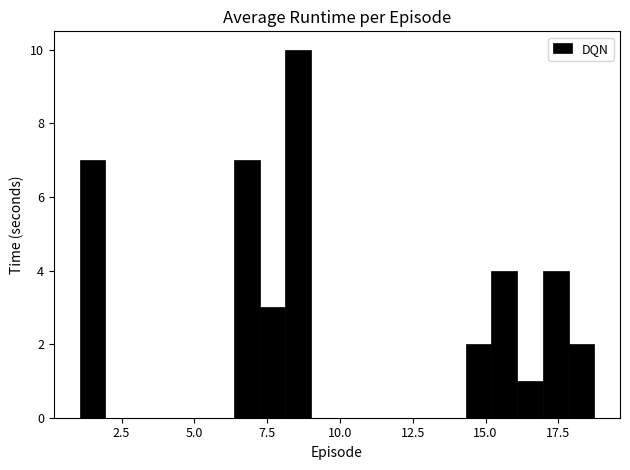

Read against the x-axis, roughly where is the centre of the tallest bar?

8.5